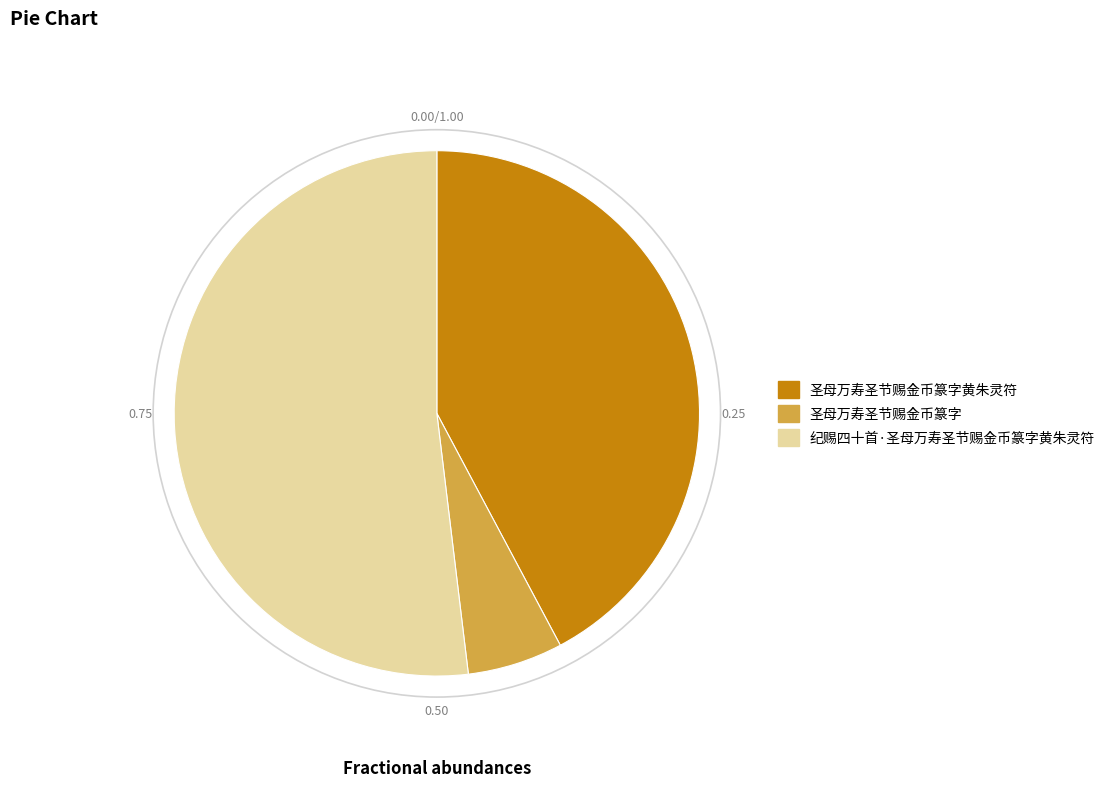

How many slices are in this pie chart?

3